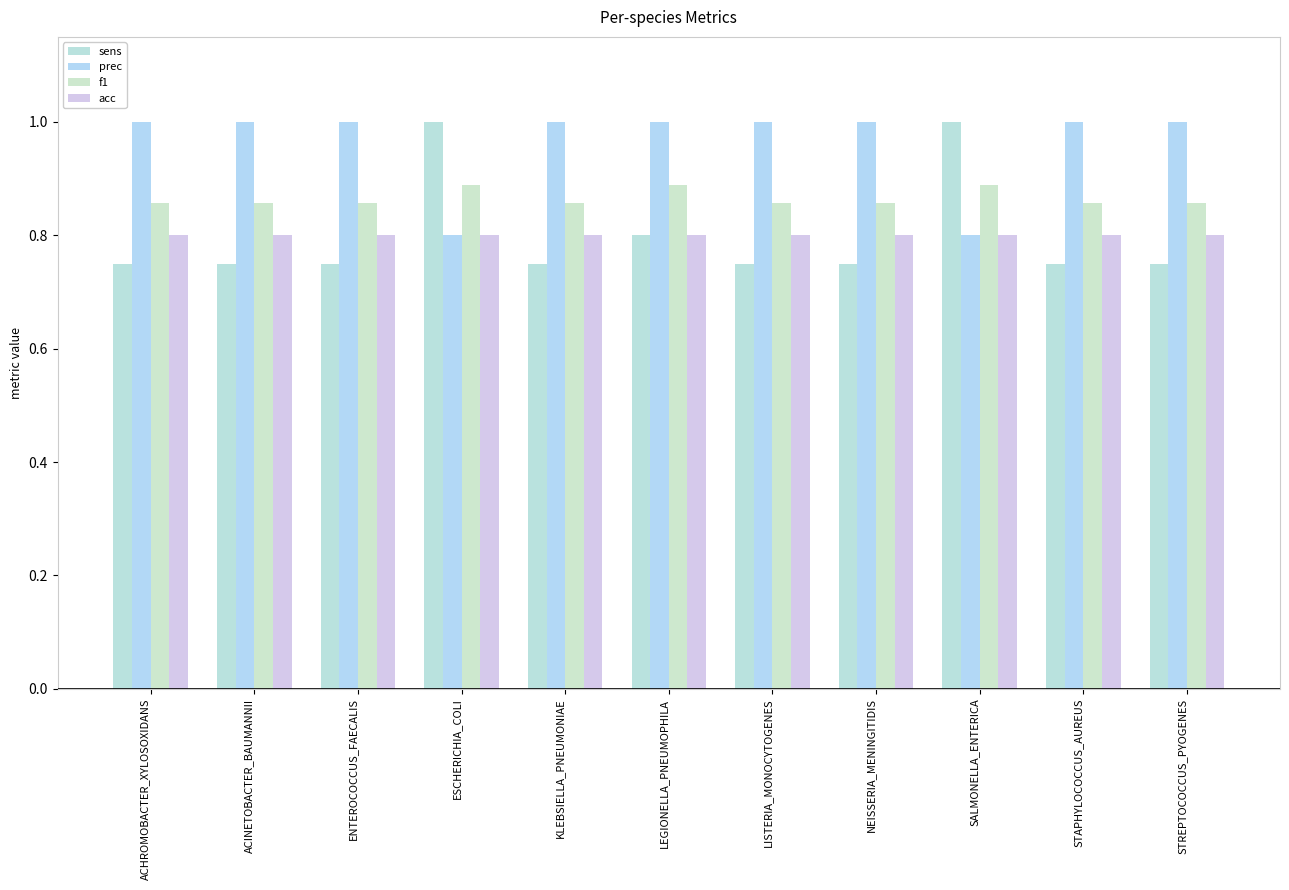

The value of f1 at SALMONELLA_ENTERICA is 0.9. True or false?

True